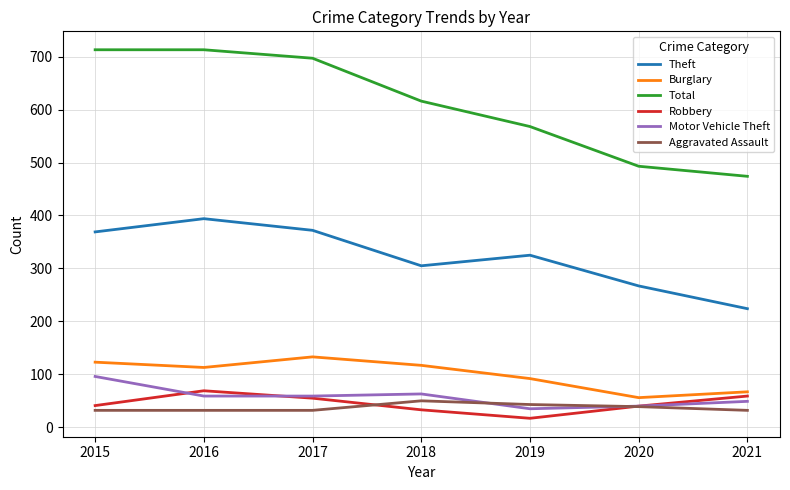

How many lines are shown in the chart?

6